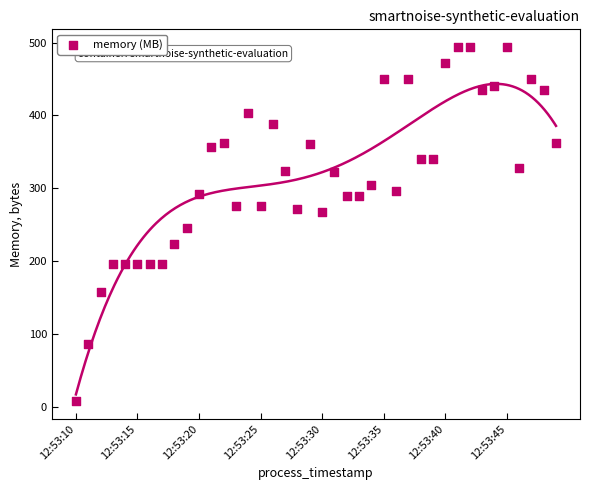

What is the range of Y values (max minus min)?

486.2